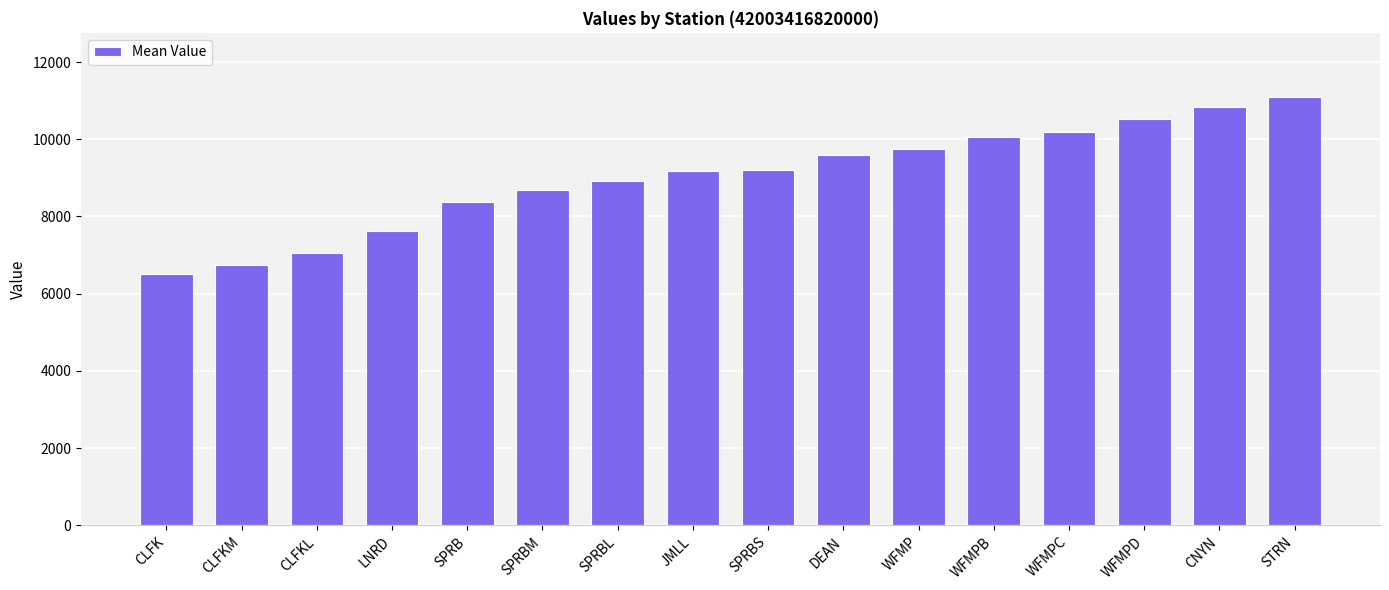

Read the value at WFMPD.

10530.3